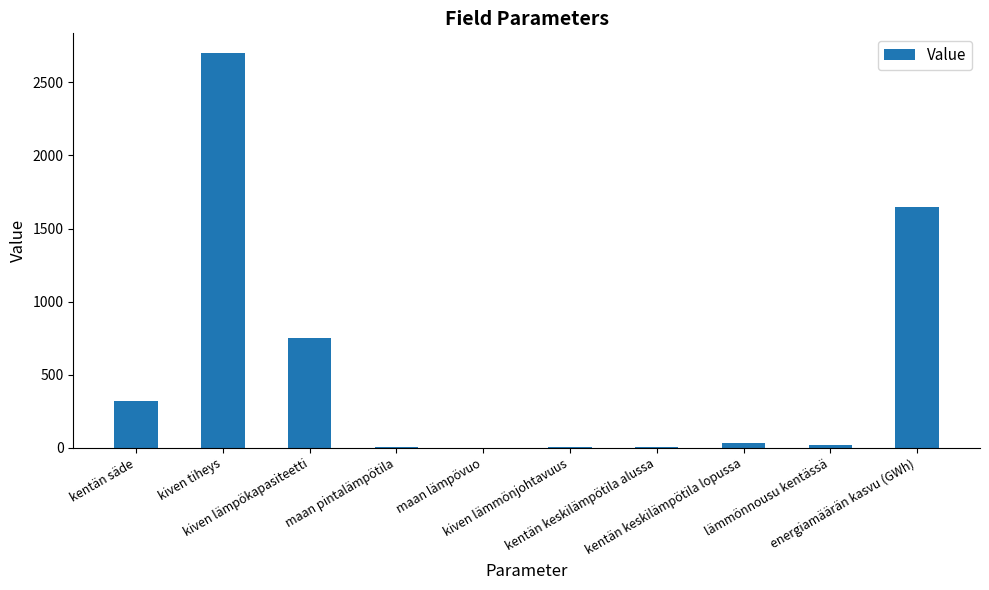

What is the maximum value shown in the chart?

2700.0